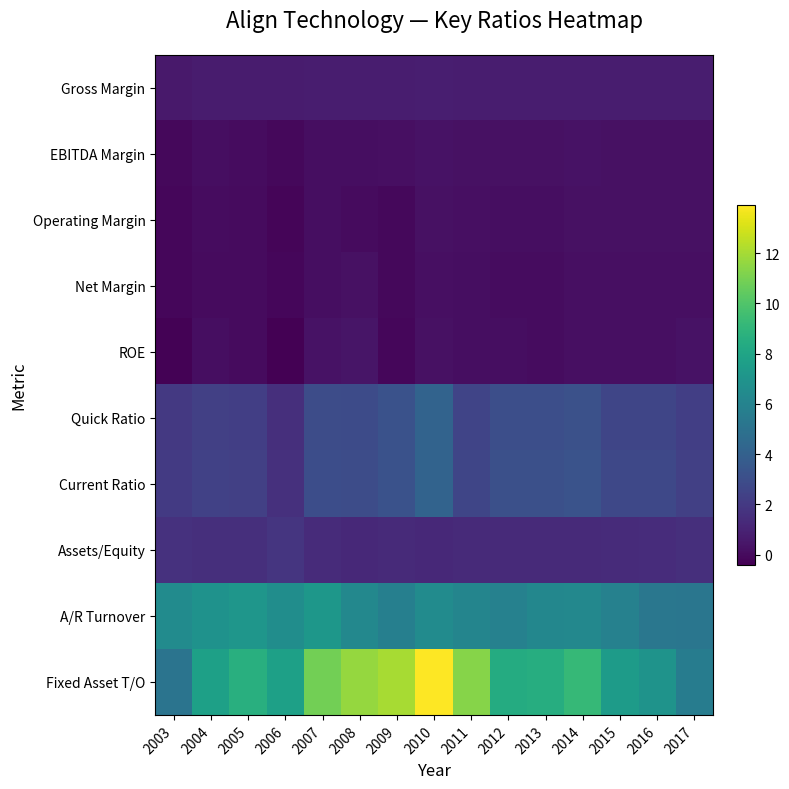

Reading right to left, list all the values displayed in this chart.

Gross Margin: 2017=0.8	2016=0.8	2015=0.8	2014=0.8	2013=0.8	2012=0.7	2011=0.8	2010=0.8	2009=0.7	2008=0.7	2007=0.7	2006=0.7	2005=0.7	2004=0.7	2003=0.6
EBITDA Margin: 2017=0.3	2016=0.3	2015=0.2	2014=0.3	2013=0.3	2012=0.2	2011=0.2	2010=0.3	2009=0.2	2008=0.1	2007=0.2	2006=-0.1	2005=0.1	2004=0.1	2003=-0.1
Operating Margin: 2017=0.2	2016=0.2	2015=0.2	2014=0.3	2013=0.1	2012=0.2	2011=0.2	2010=0.3	2009=-0.1	2008=0.1	2007=0.1	2006=-0.2	2005=0.0	2004=0.1	2003=-0.2
Net Margin: 2017=0.2	2016=0.2	2015=0.2	2014=0.2	2013=0.1	2012=0.1	2011=0.1	2010=0.2	2009=-0.1	2008=0.3	2007=0.1	2006=-0.2	2005=0.0	2004=0.1	2003=-0.2
ROE: 2017=0.3	2016=0.2	2015=0.2	2014=0.2	2013=0.1	2012=0.1	2011=0.2	2010=0.2	2009=-0.1	2008=0.4	2007=0.3	2006=-0.4	2005=0.0	2004=0.1	2003=-0.3
Quick Ratio: 2017=2.3	2016=2.6	2015=2.6	2014=3.2	2013=3.0	2012=3.0	2011=2.5	2010=4.2	2009=3.2	2008=2.9	2007=3.0	2006=1.6	2005=2.2	2004=2.3	2003=2.0
Current Ratio: 2017=2.3	2016=2.7	2015=2.7	2014=3.3	2013=3.1	2012=3.1	2011=2.6	2010=4.2	2009=3.2	2008=2.9	2007=3.0	2006=1.6	2005=2.3	2004=2.4	2003=2.1
Assets/Equity: 2017=1.6	2016=1.4	2015=1.4	2014=1.3	2013=1.3	2012=1.3	2011=1.3	2010=1.3	2009=1.3	2008=1.3	2007=1.4	2006=1.8	2005=1.5	2004=1.5	2003=1.6
A/R Turnover: 2017=5.2	2016=5.3	2015=5.9	2014=6.3	2013=6.2	2012=5.9	2011=6.1	2010=6.5	2009=5.8	2008=6.3	2007=7.2	2006=6.6	2005=7.1	2004=6.9	2003=6.5
Fixed Asset T/O: 2017=5.6	2016=6.9	2015=7.5	2014=9.2	2013=8.5	2012=8.4	2011=11.3	2010=13.9	2009=12.0	2008=11.6	2007=10.9	2006=7.7	2005=8.6	2004=7.7	2003=5.1